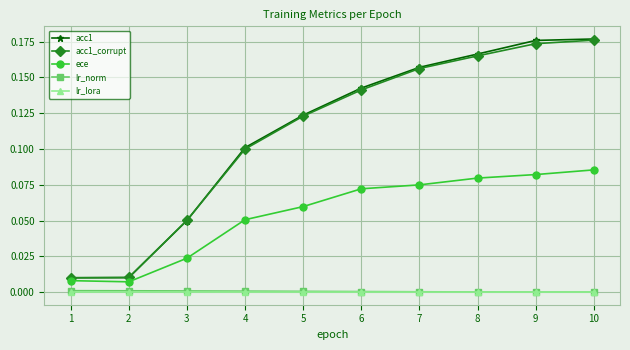

True or false: acc1 and lr_norm intersect in this chart.

False